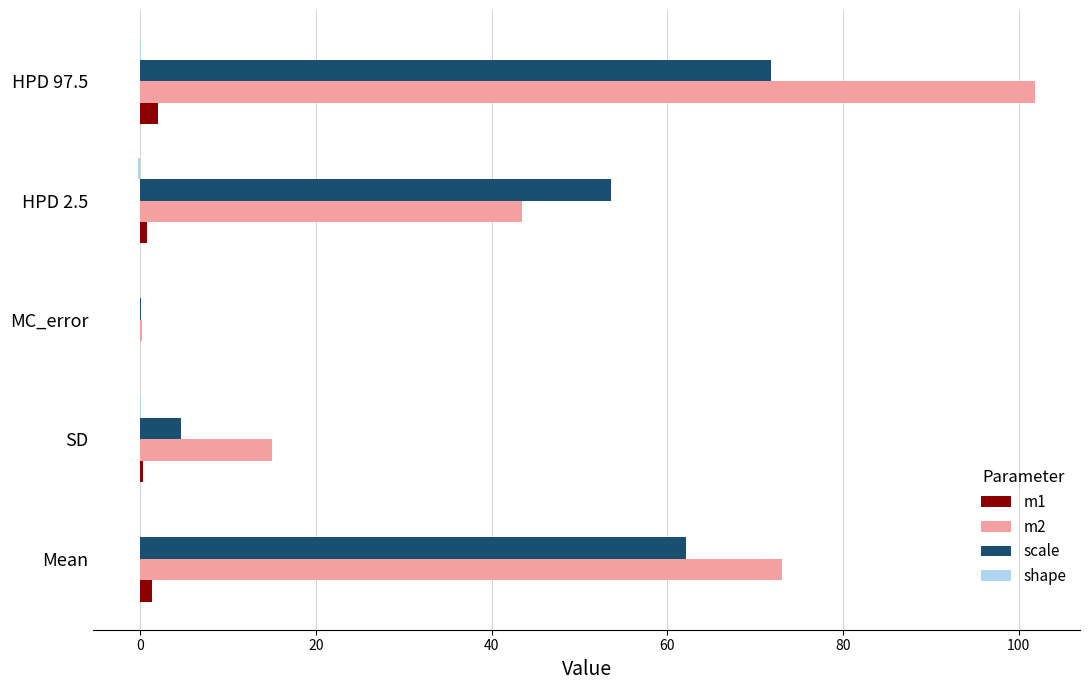

What is the average value of the m1 series?

0.9